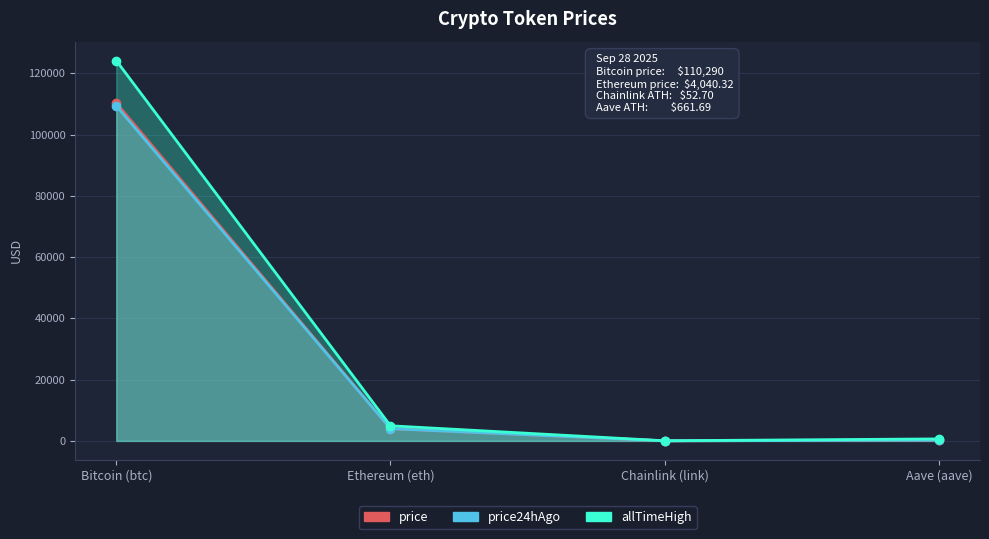

What is the label of the 1st point from the left?

Bitcoin (btc)